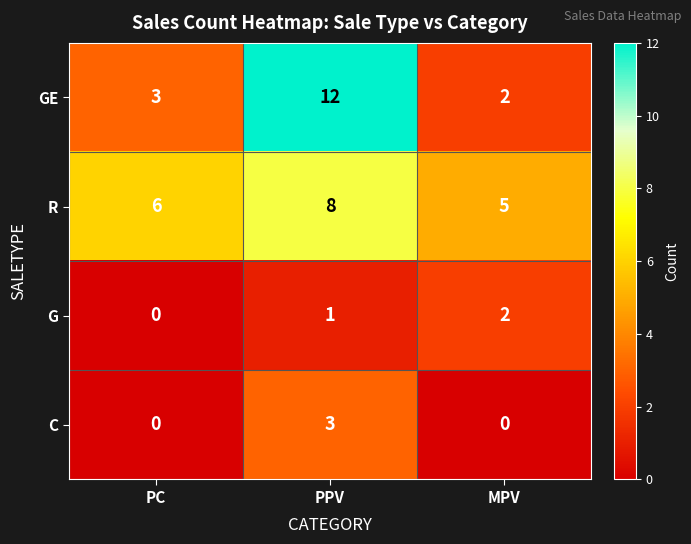

What is the maximum value for R?

8